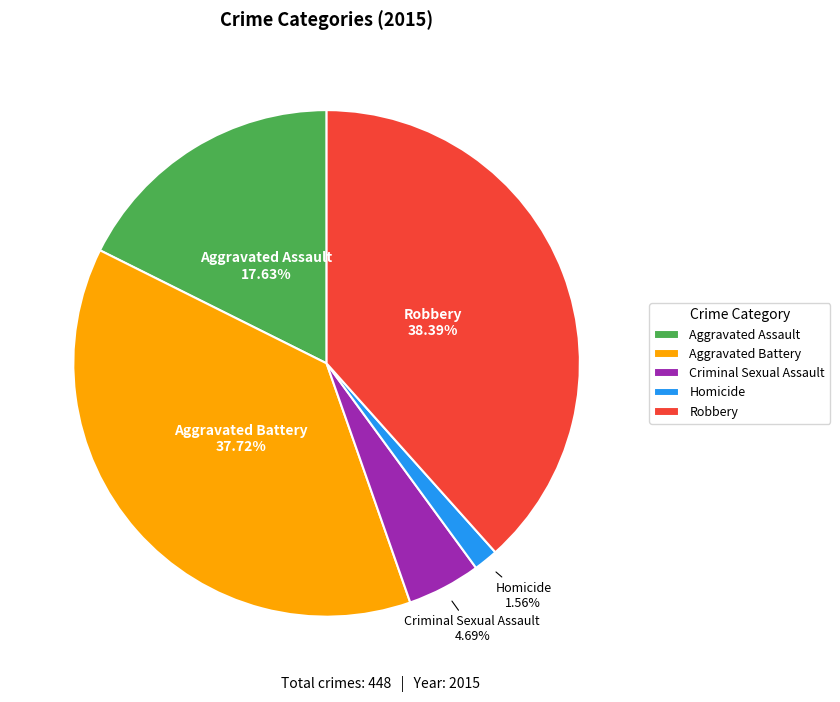

Rank the categories by value from lowest to highest.

Homicide, Criminal Sexual Assault, Aggravated Assault, Aggravated Battery, Robbery